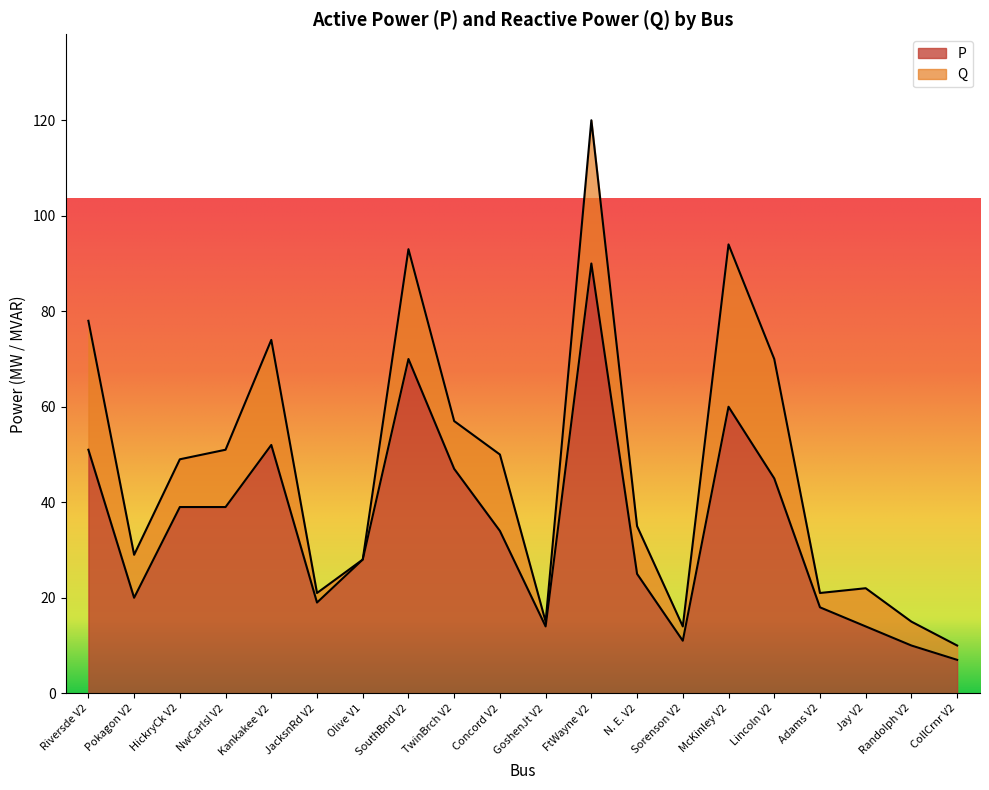

The value at Riversde V2 is 51. True or false?

True